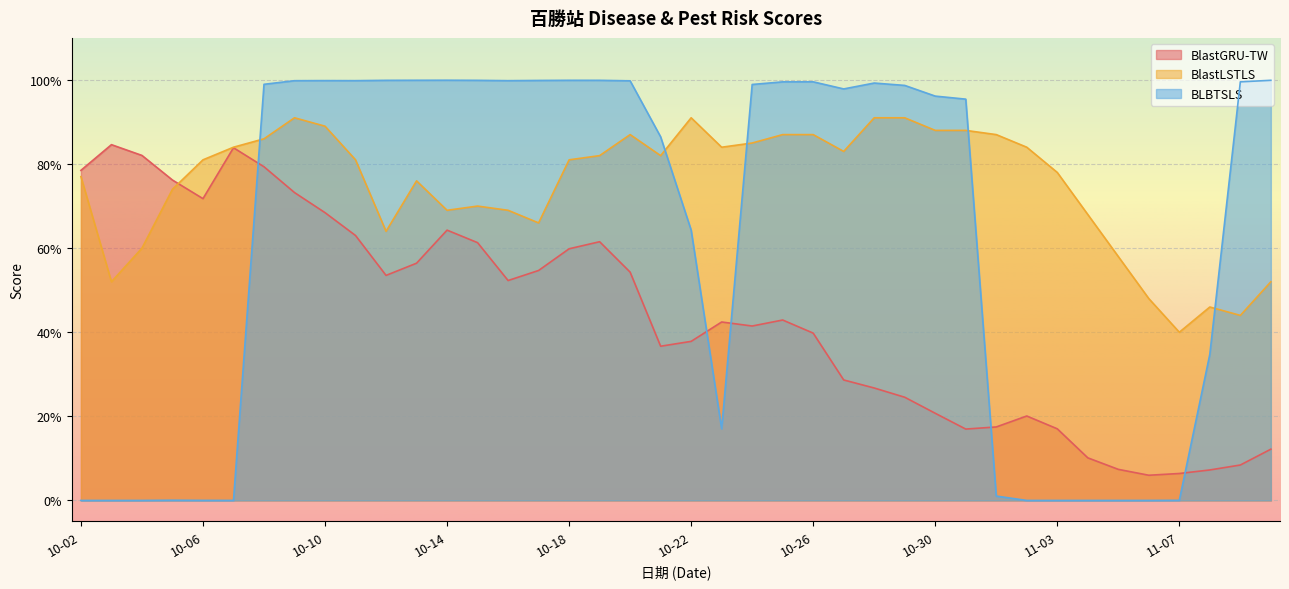

Rank the series by their maximum value, from highest to lowest.

BLBTSLS, BlastLSTLS, BlastGRU-TW